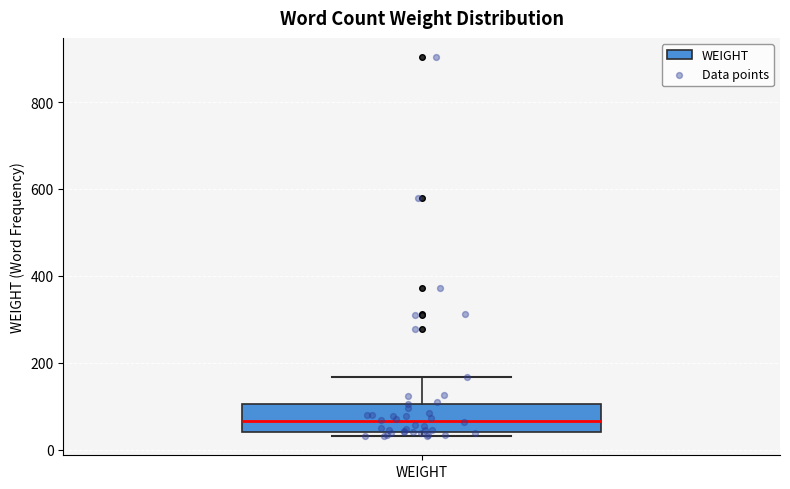

Where is the upper edge of the box for WEIGHT on the y-axis? The values are not printed on the chart, so give them approximately, as read against the axis.

100